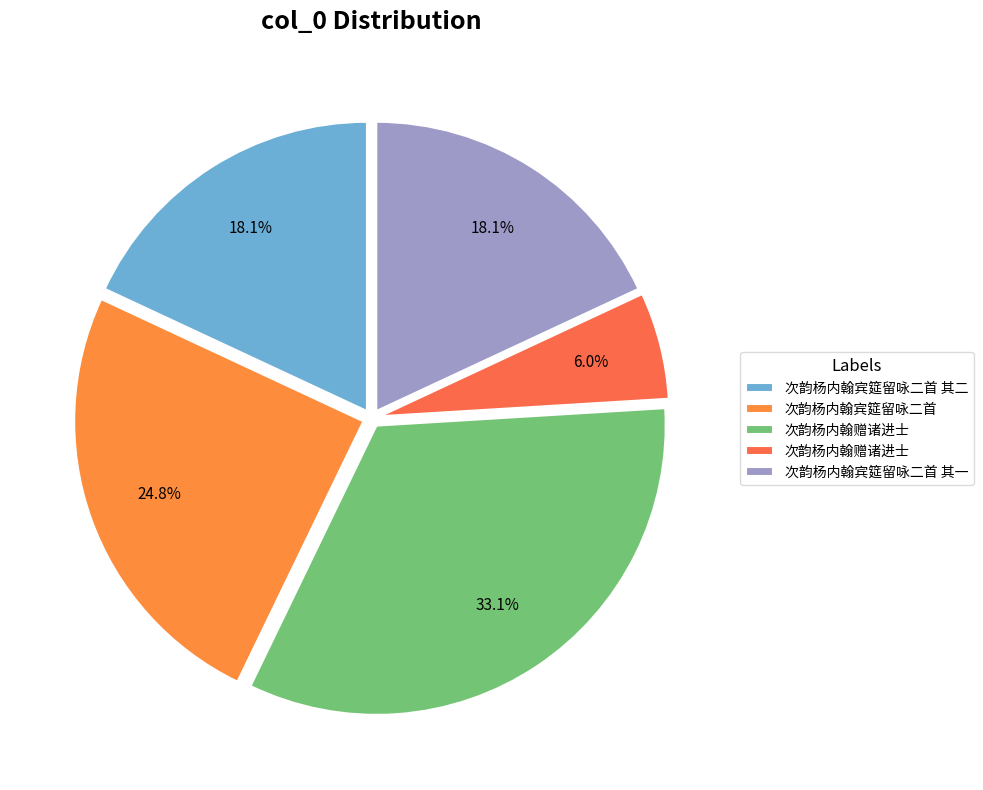

Count the number of slices in the pie.

5